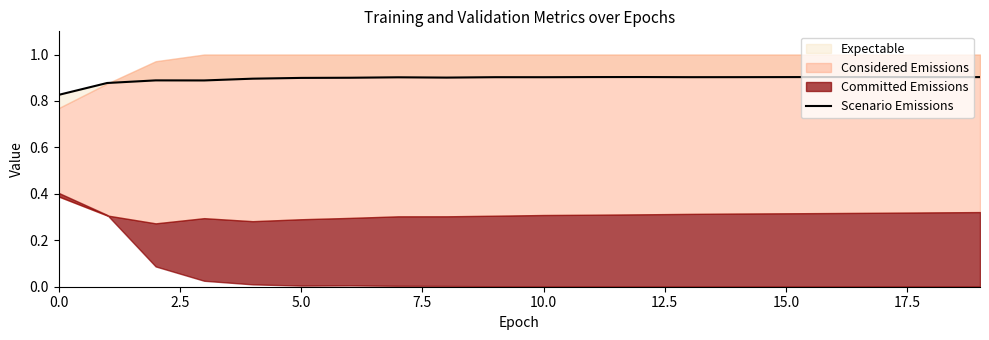

Reading left to right, what are all the values shown in this chart?

0.8	0.9	0.9	0.9	0.9	0.9	0.9	0.9	0.9	0.9	0.9	0.9	0.9	0.9	0.9	0.9	0.9	0.9	0.9	0.9